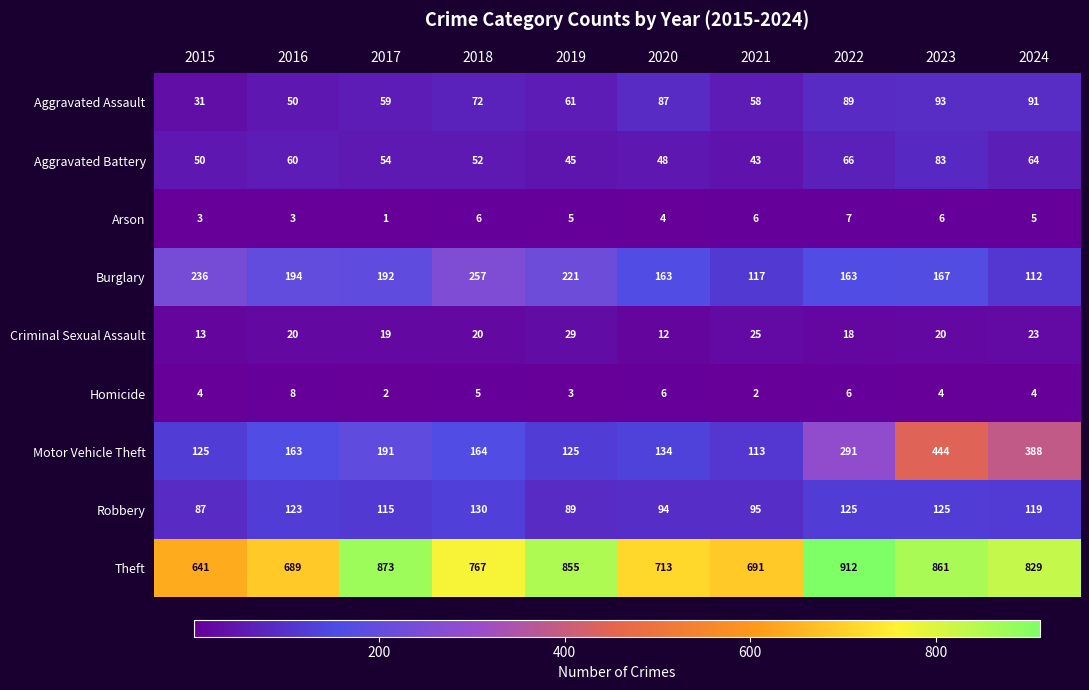

Between 2019 and 2023, which series saw the biggest shift?

Motor Vehicle Theft